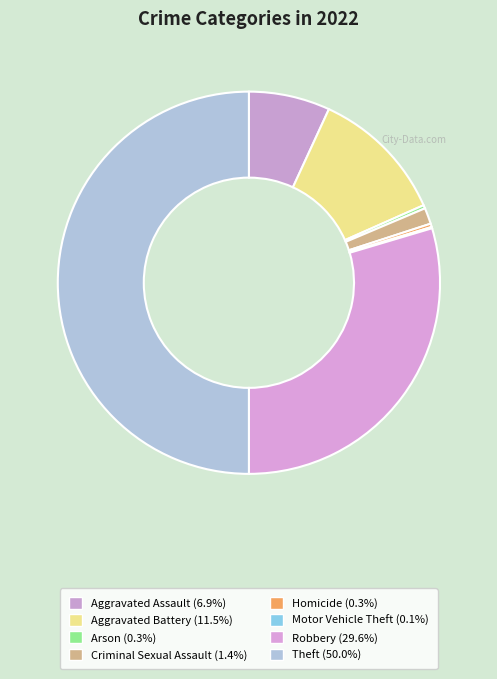

Is there any slice that represents more than half of the pie?

No